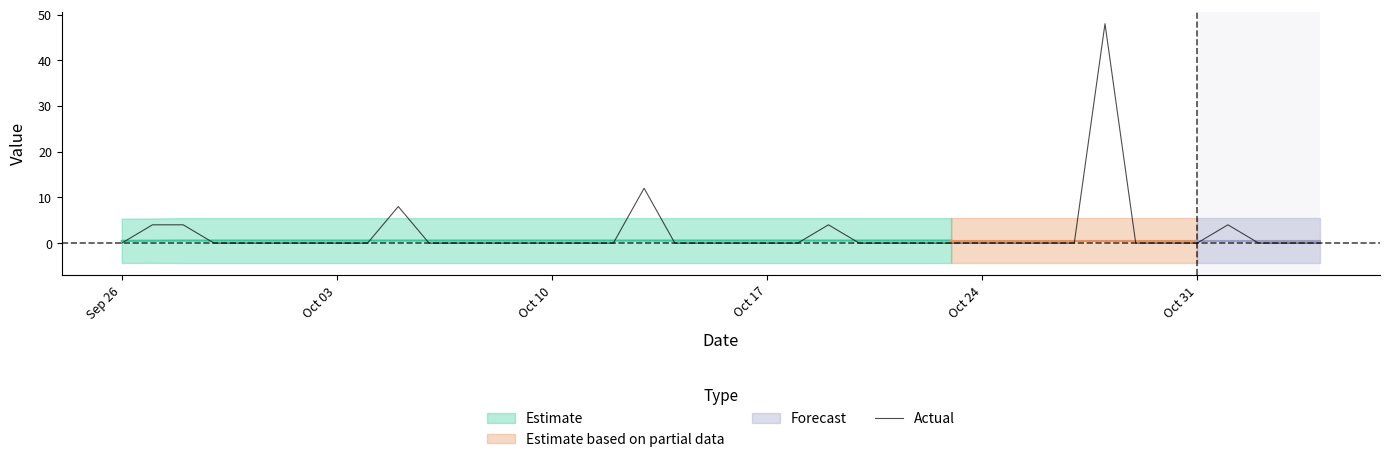

The value of Actual at Oct 31 is 21. True or false?

False